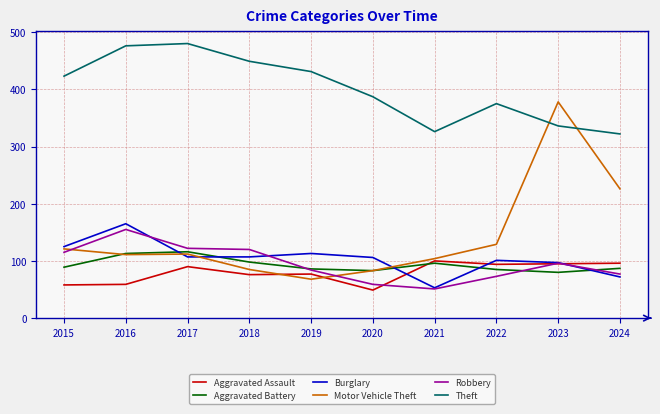

True or false: Aggravated Battery and Theft intersect in this chart.

False